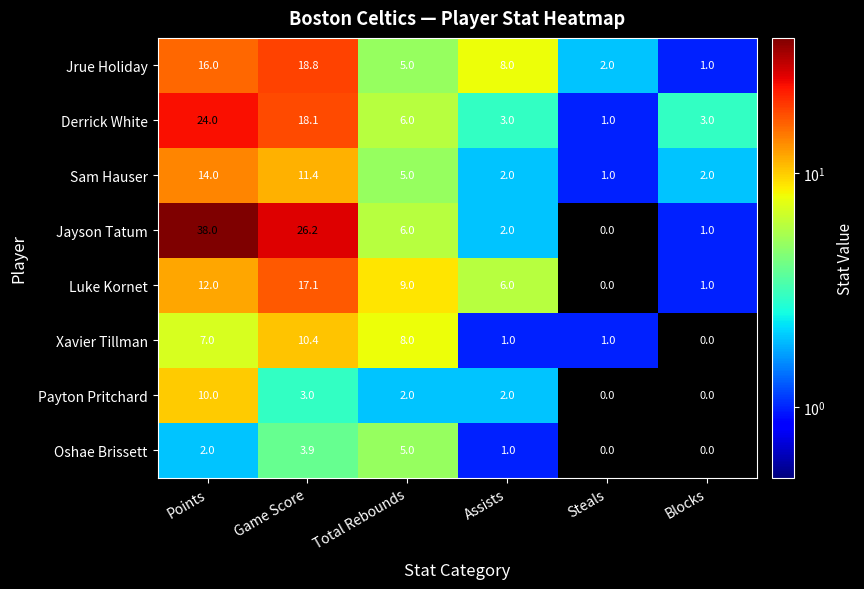

List the series in order of their peak value, highest first.

Jayson Tatum, Derrick White, Jrue Holiday, Luke Kornet, Sam Hauser, Xavier Tillman, Payton Pritchard, Oshae Brissett